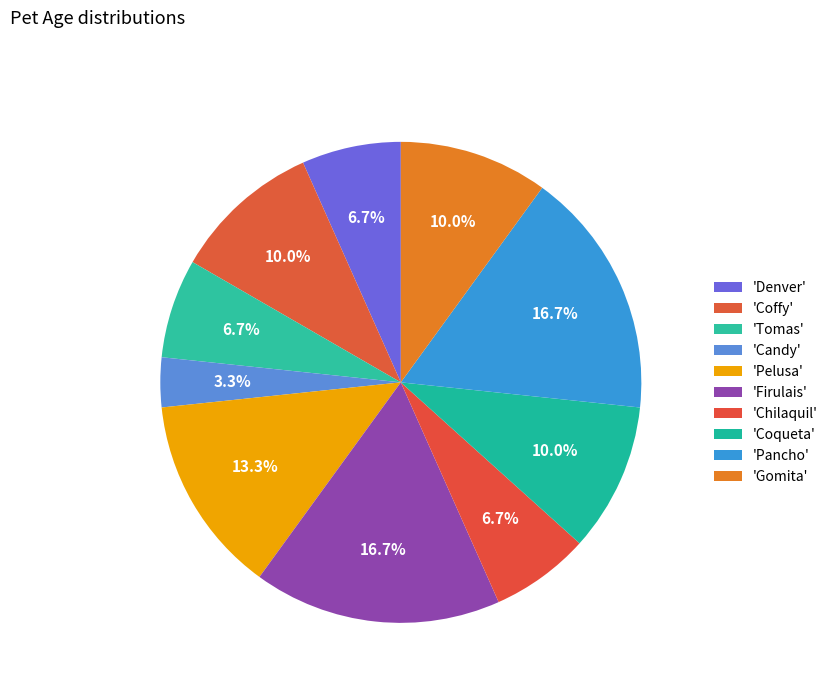

How many slices are in this pie chart?

10